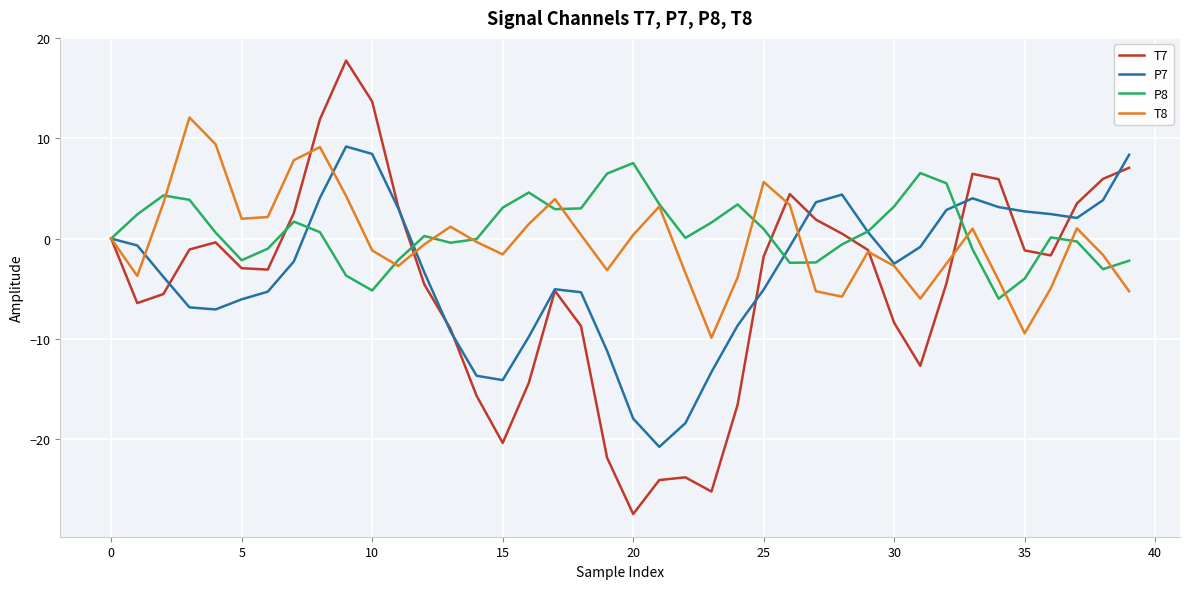

What is the greatest value displayed?

17.8